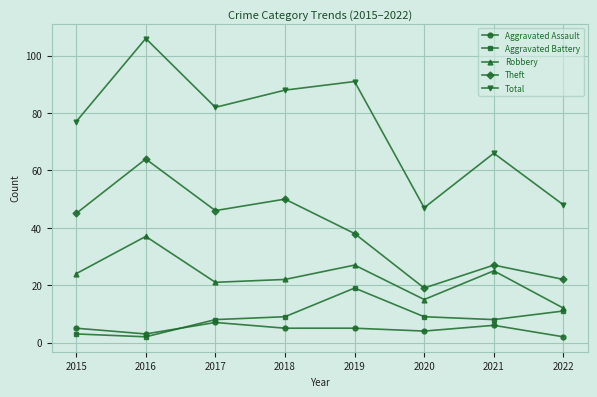

Between 2016 and 2021, which series saw the biggest shift?

Total